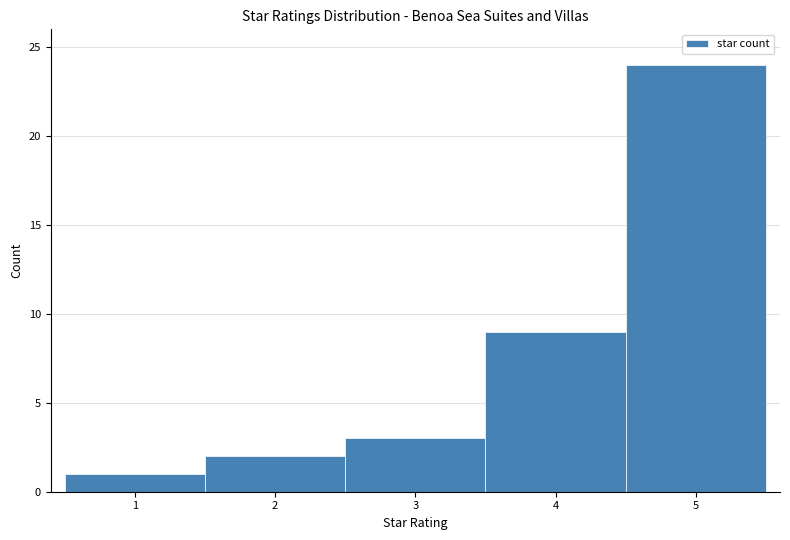

Which range on the x-axis has the tallest bar?

4.5 to 5.5